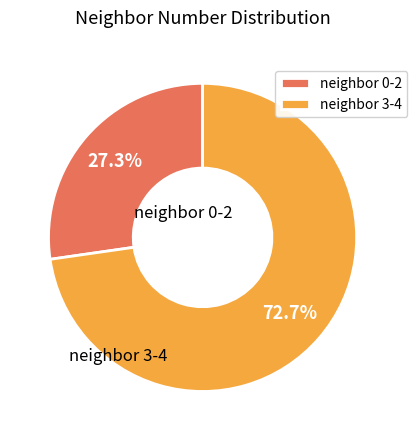

Which category accounts for the majority?

neighbor 3-4